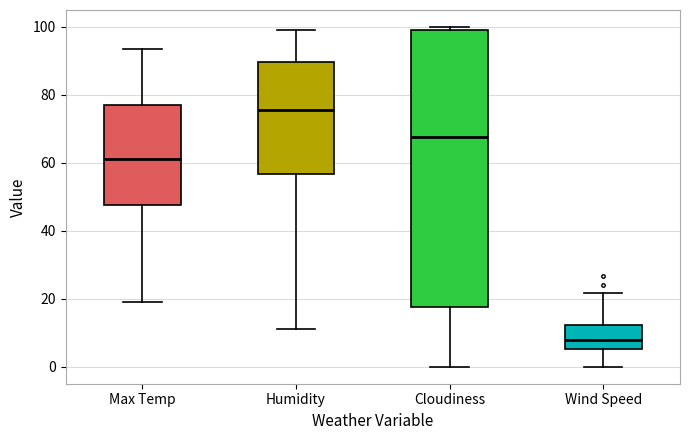

Reading left to right, read every box against the y-axis: the position of its median line, the range the box covers, and the ends of its whiskers. The values are not printed on the chart, so give them approximately, as read against the axis.

Max Temp: median 62, box 48 to 78, whiskers 20 to 94
Humidity: median 76, box 56 to 90, whiskers 12 to 100
Cloudiness: median 68, box 18 to 100, whiskers 0 to 100 (just above the box's upper edge)
Wind Speed: median 8, box 6 to 12, whiskers 0 to 22